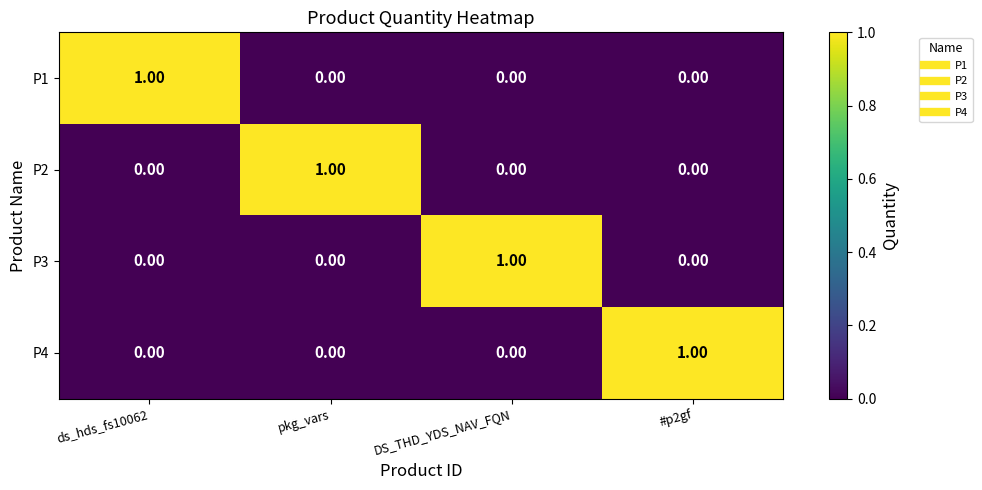

At how many categories does at least one series exceed 0?

4